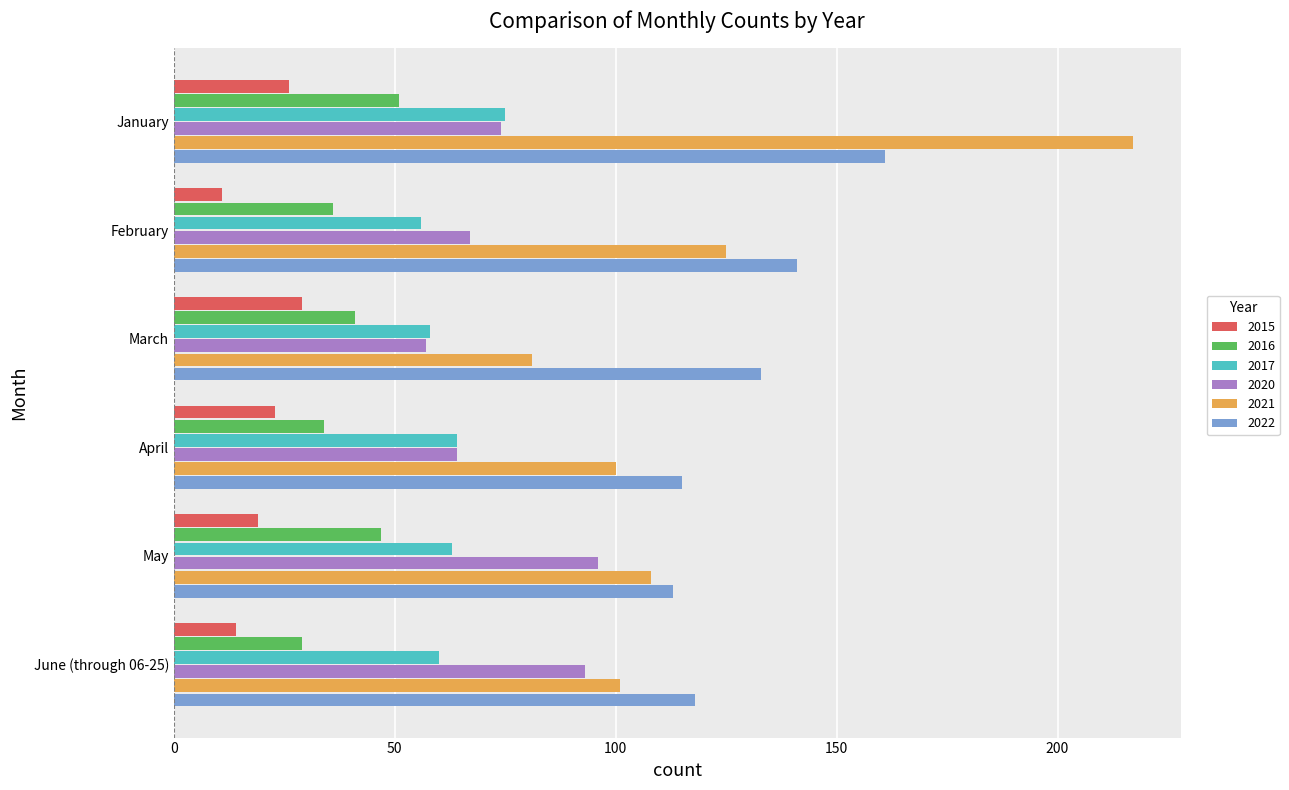

What are all the series names shown in the legend?

2015, 2016, 2017, 2020, 2021, 2022